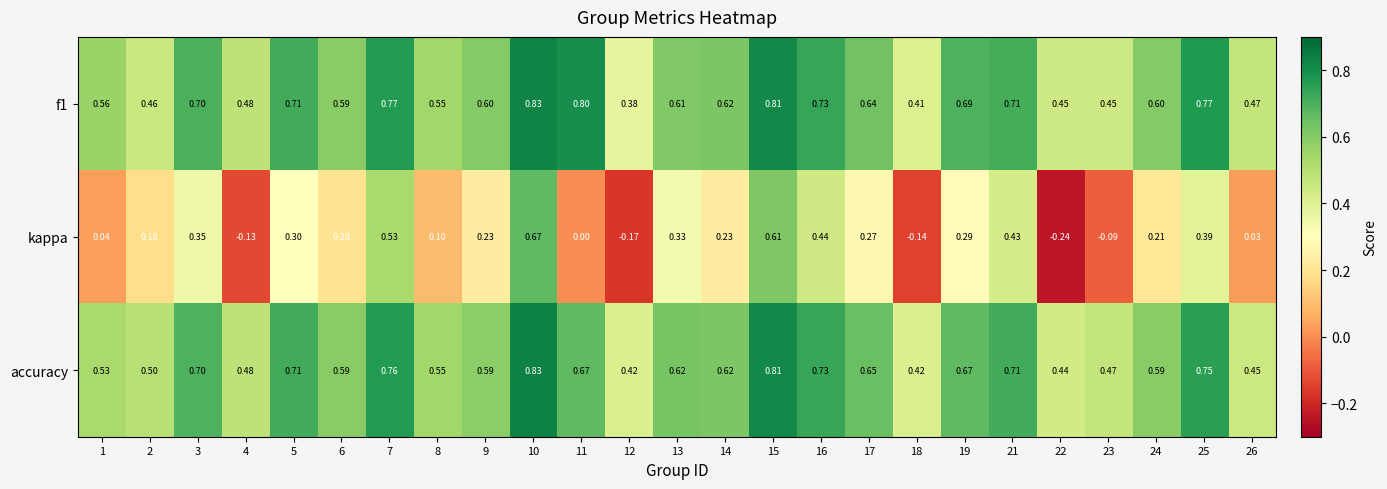

Is the value of accuracy at 7 greater than the value of f1 at 25?

No